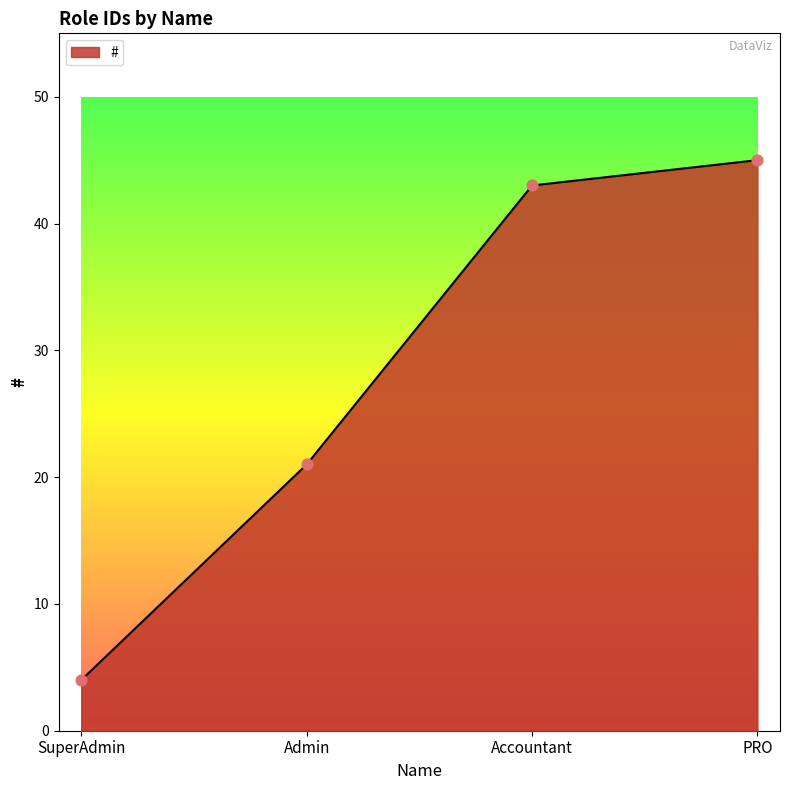

Between Admin and PRO, which is larger?

PRO